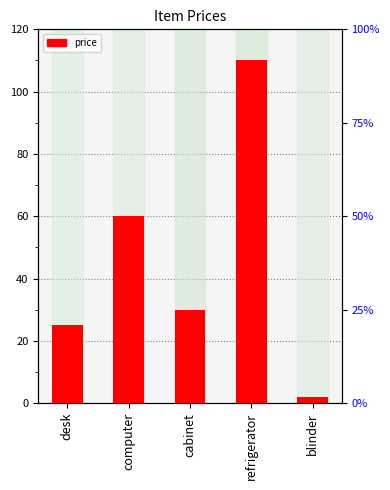

What is the label of the 4th bar from the left?

refrigerator